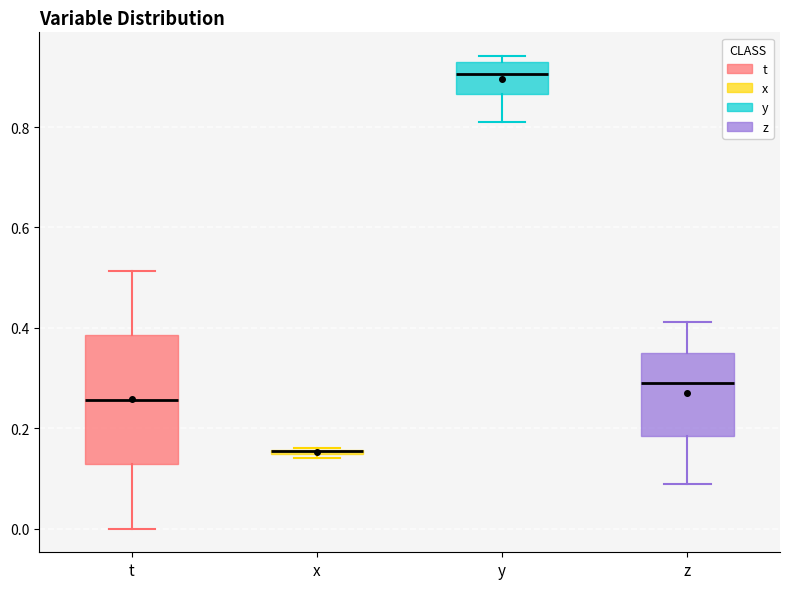

Where is the lower edge of the box for z on the y-axis? The values are not printed on the chart, so give them approximately, as read against the axis.

0.18